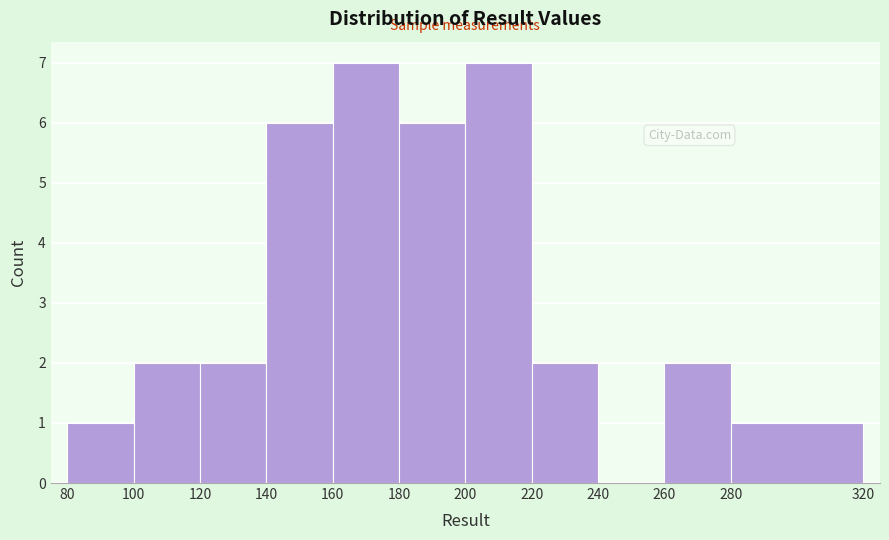

Reading left to right, transcribe this chart: for each bar, give the range it covers on the x-axis and its height. The values are not printed on the chart, so give them approximately, as read against the axis.

80 to 100: 1
100 to 120: 2
120 to 140: 2
140 to 160: 6
160 to 180: 7
180 to 200: 6
200 to 220: 7
220 to 240: 2
240 to 260: 0
260 to 280: 2
280 to 320: 1